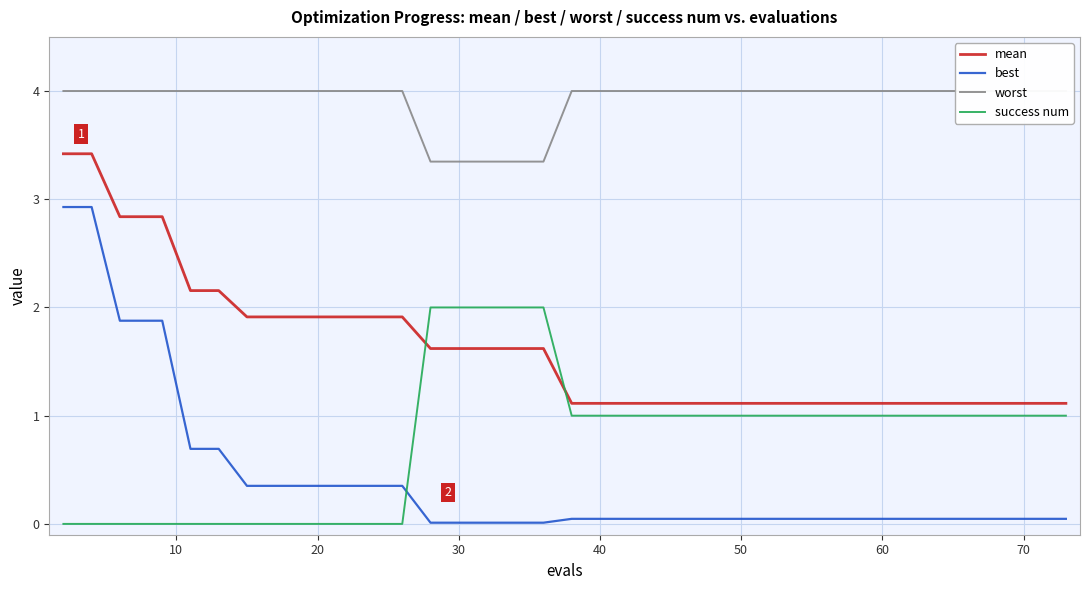

How many series are shown in this chart?

4